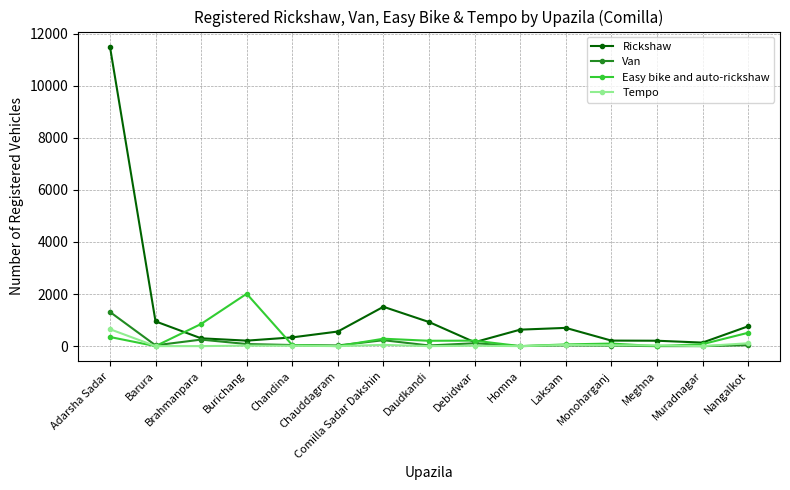

Is it true that Tempo equals 0 at Barura?

True